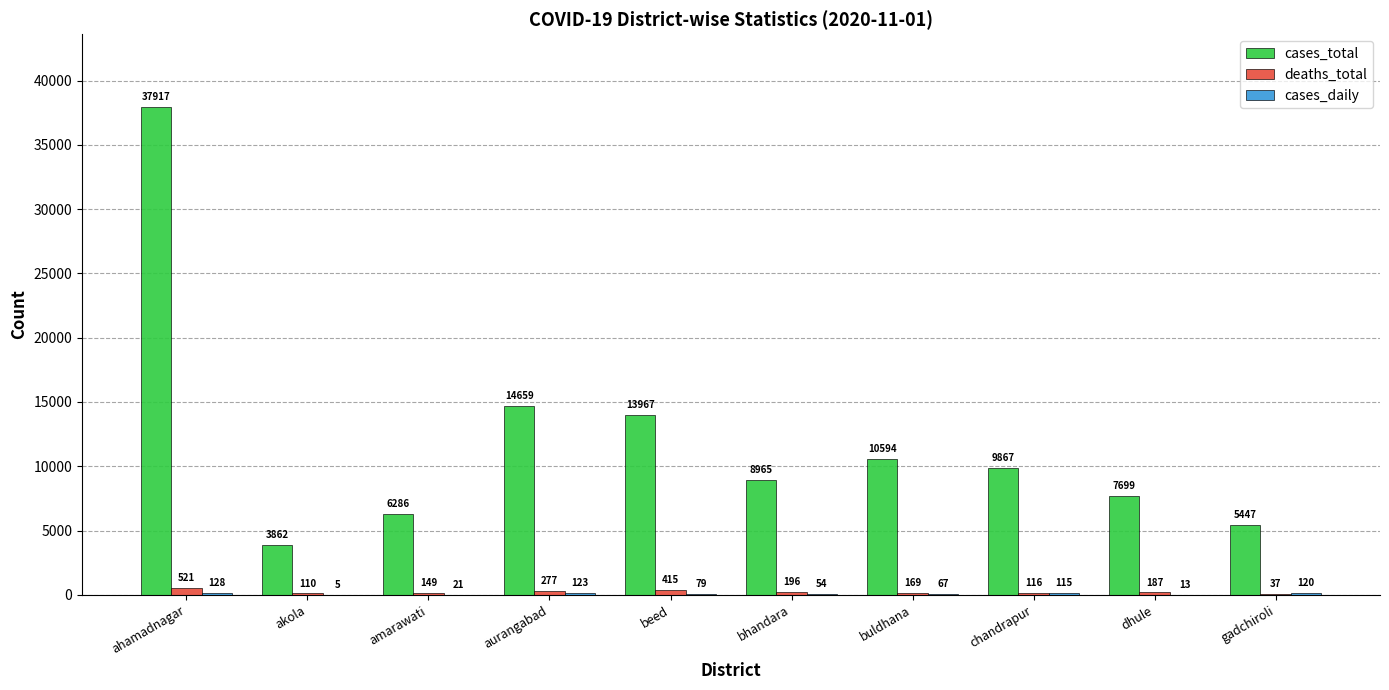

Is it true that cases_total equals 6286 at amarawati?

True